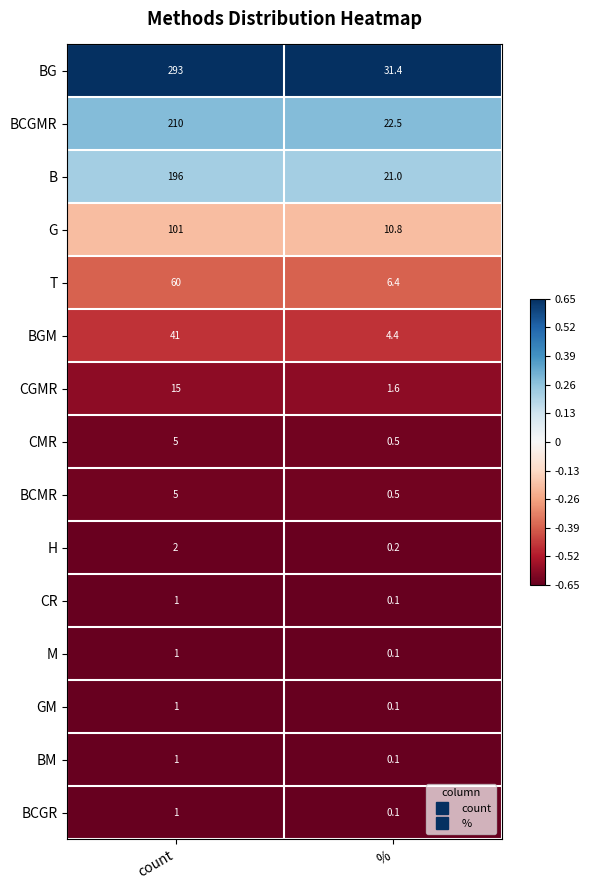

Reading left to right, list all the values displayed in this chart.

BG: 293.0	31.4
BCGMR: 210.0	22.5
B: 196.0	21.0
G: 101.0	10.8
T: 60.0	6.4
BGM: 41.0	4.4
CGMR: 15.0	1.6
CMR: 5.0	0.5
BCMR: 5.0	0.5
H: 2.0	0.2
CR: 1.0	0.1
M: 1.0	0.1
GM: 1.0	0.1
BM: 1.0	0.1
BCGR: 1.0	0.1